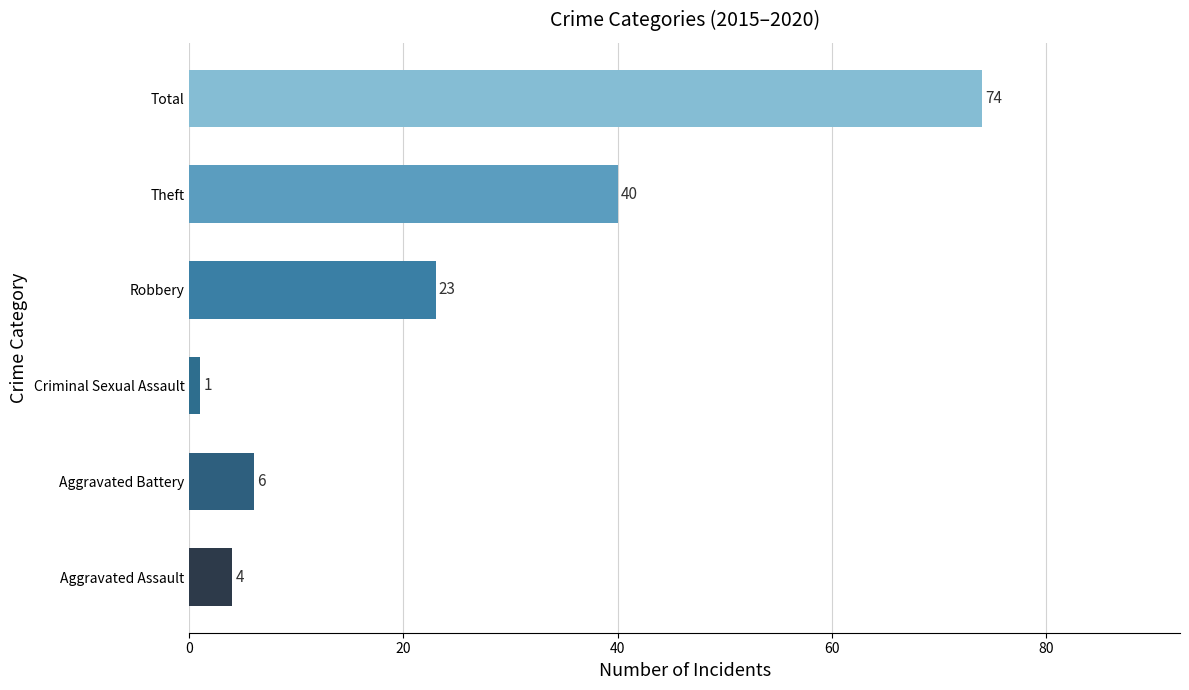

List the labels in order of value, largest first.

Total, Theft, Robbery, Aggravated Battery, Aggravated Assault, Criminal Sexual Assault